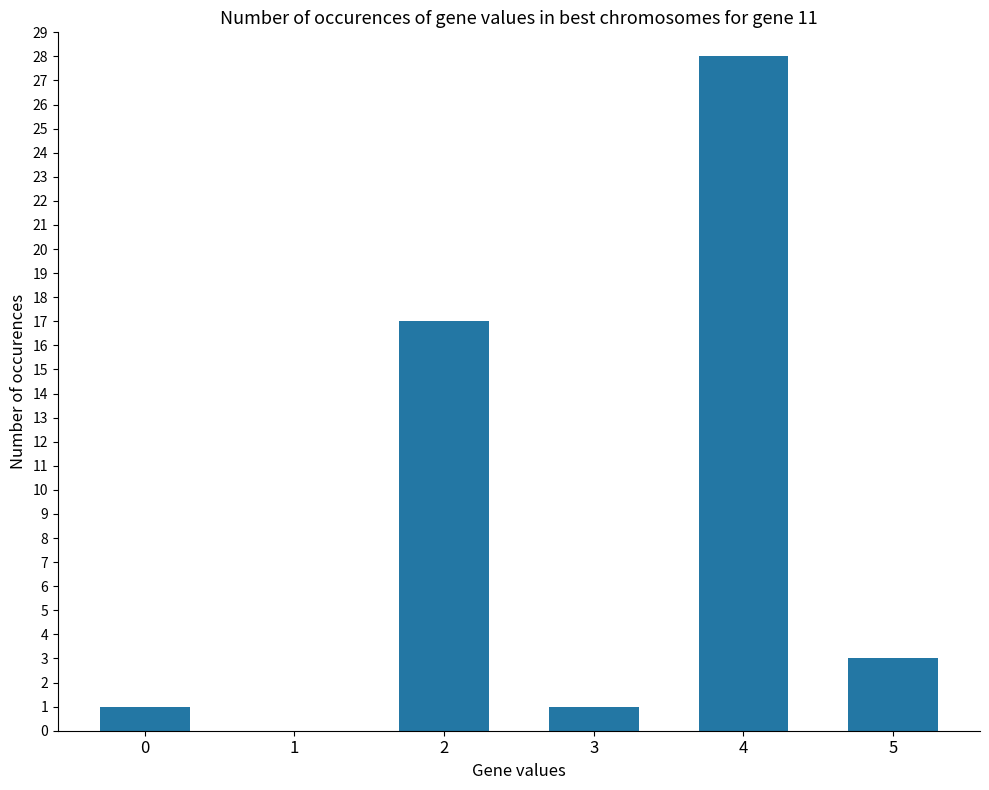

True or false: the data shows 2 at 3.

False